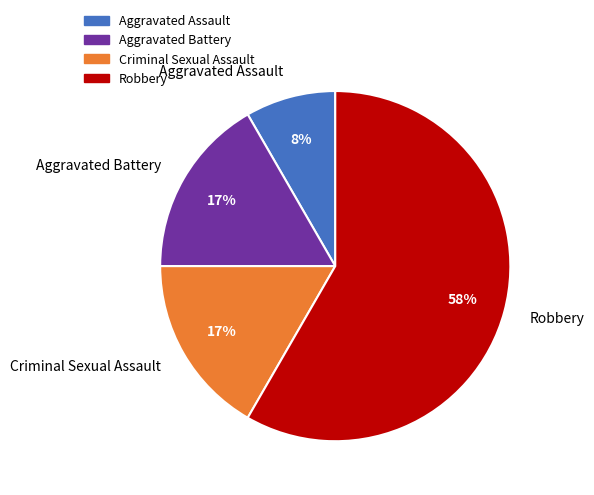

Which has a higher value, Aggravated Assault or Robbery?

Robbery